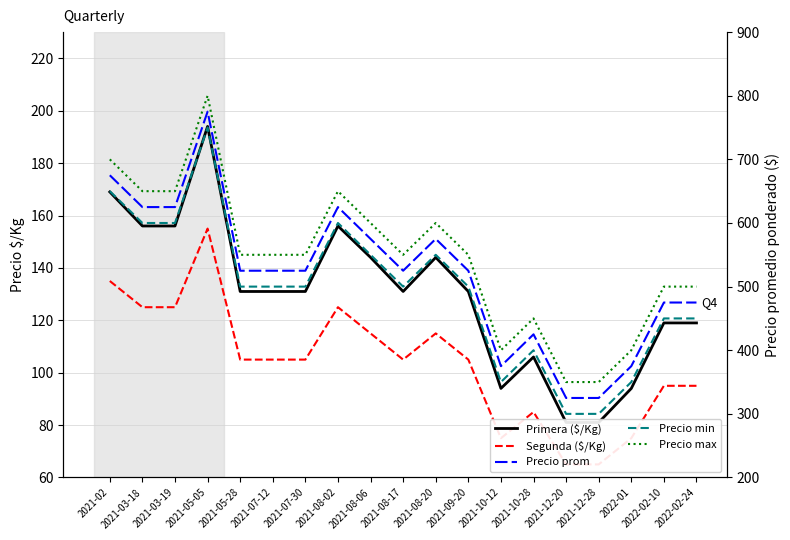

True or false: Precio prom and Precio max cross at least once.

False